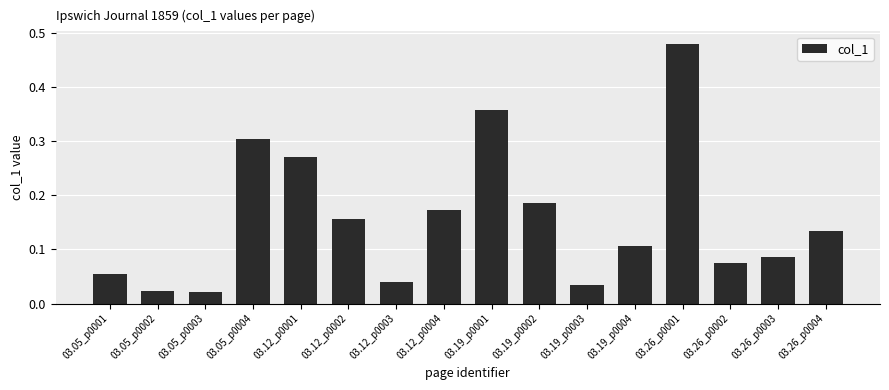

Is it true that the value at 03.12_p0004 is 0.1?

False